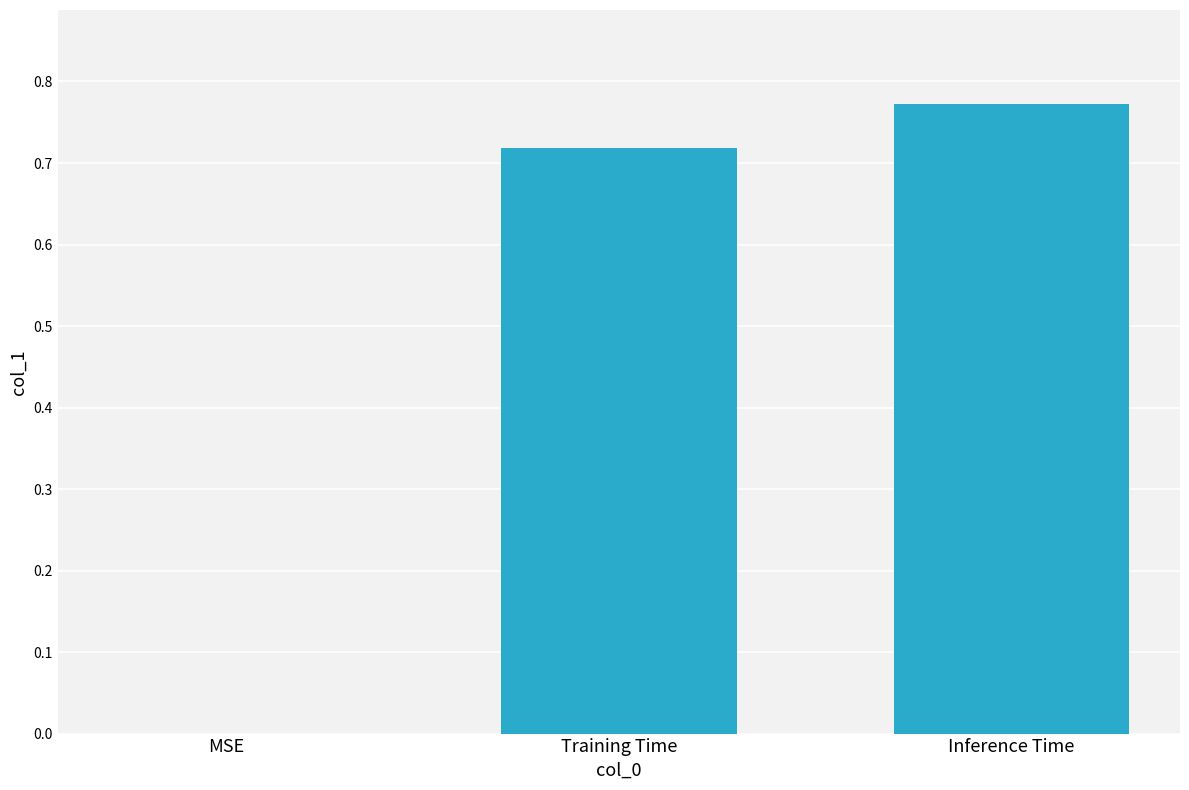

The value at MSE is 0.0. True or false?

True